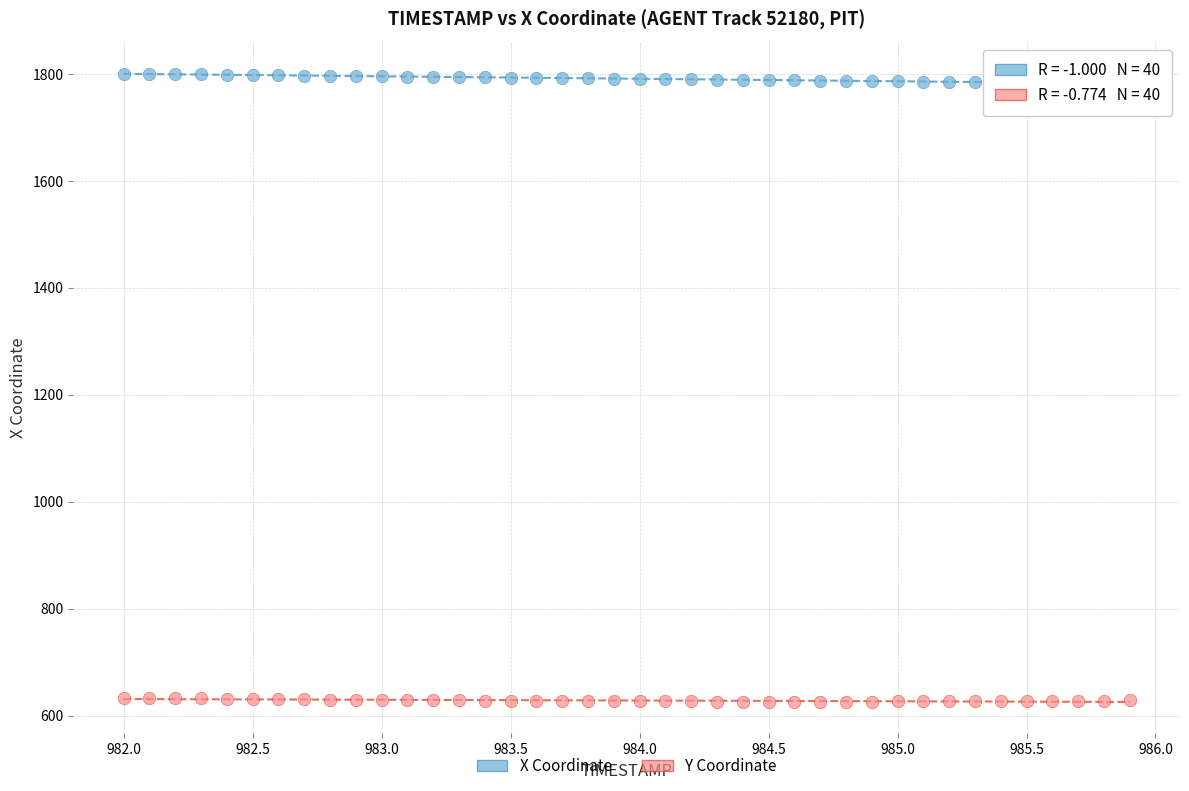

Which series contains the highest Y value?

X Coordinate